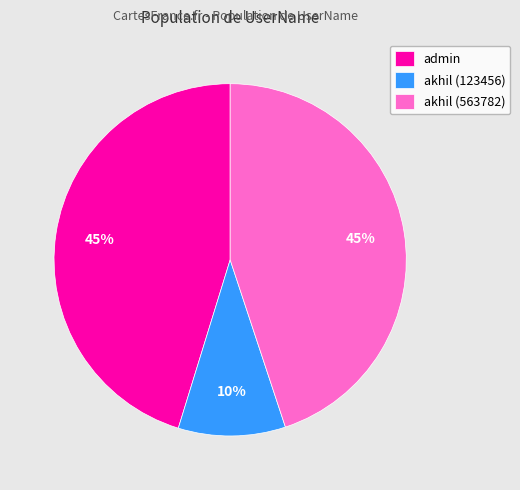

What percentage is the admin slice, to the nearest percent?

45%